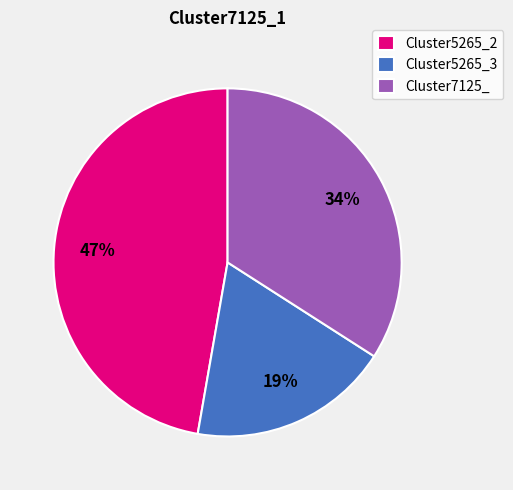

To the nearest percent, what is the difference between the Cluster7125_ and Cluster5265_3 slice percentages?

15%